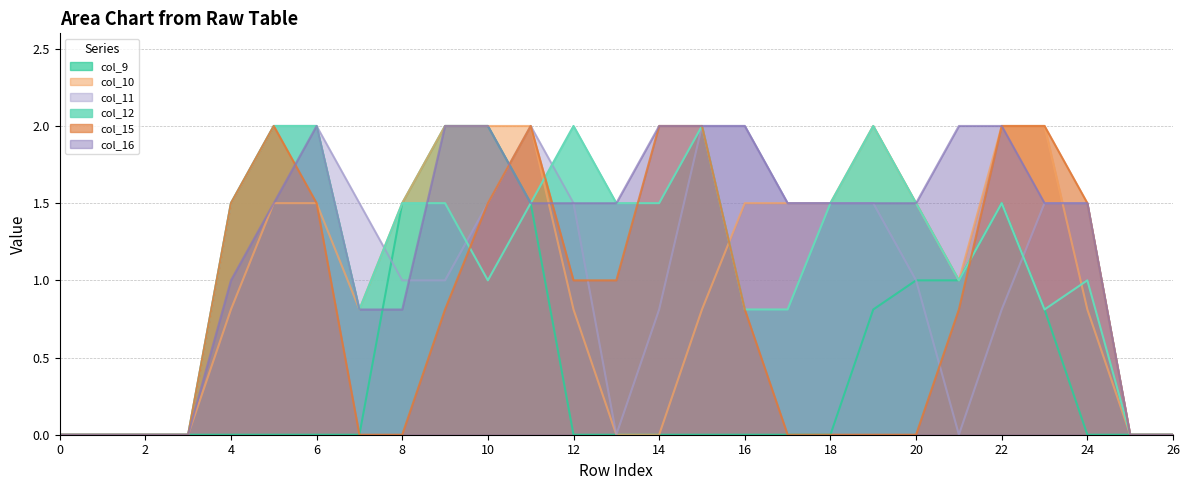

In col_16, how many points are higher than both neighbors (excluding endpoints)?

1